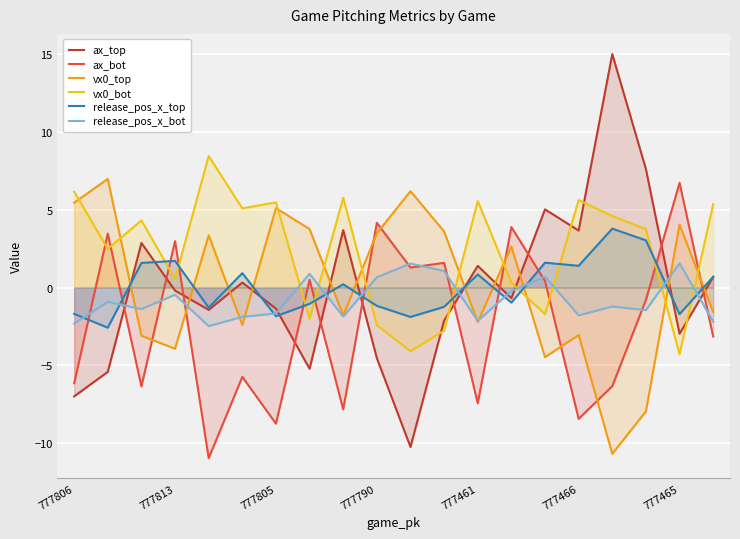

What is the total value across all series at 777806?

-5.5